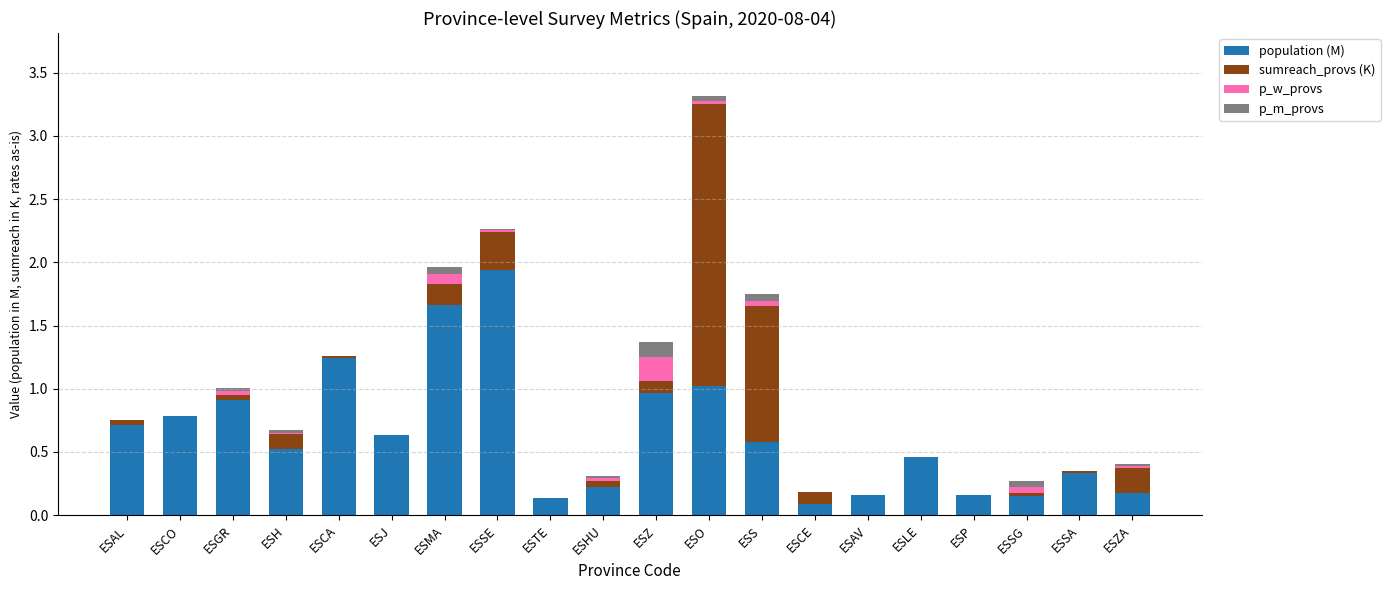

What is the total value across all series at ESCO?

0.8